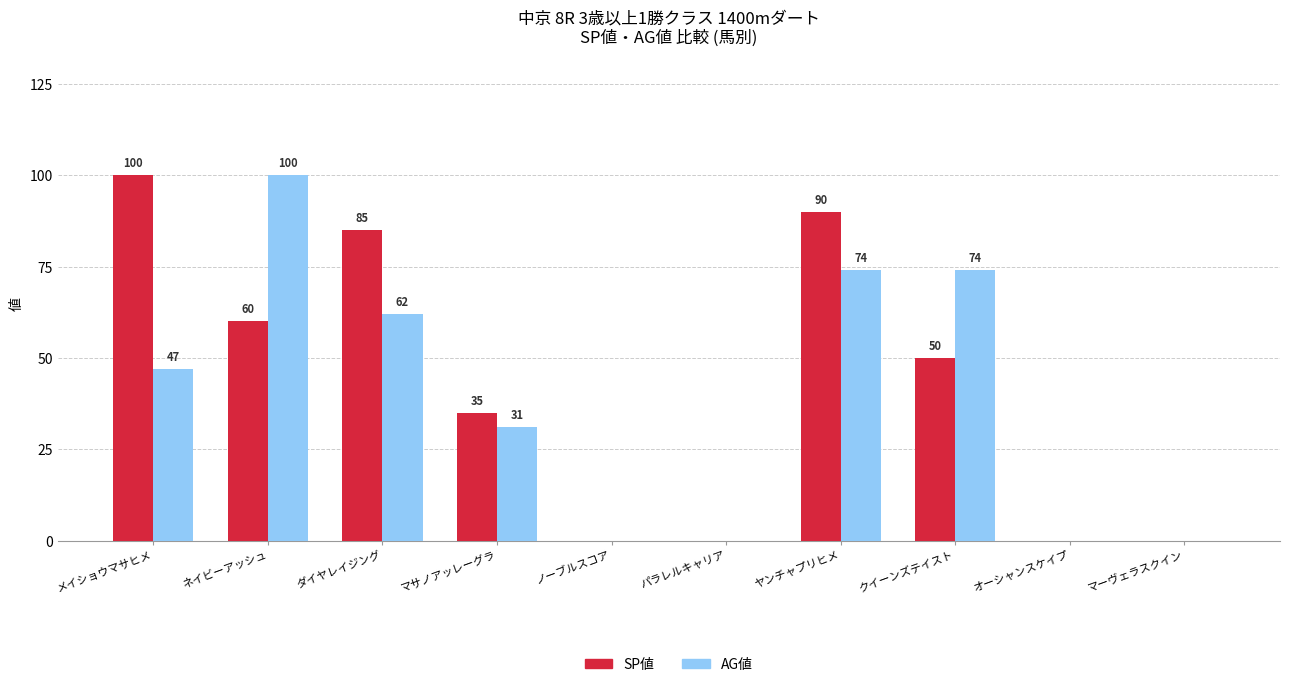

True or false: SP値 has a value of 50 at クイーンズテイスト.

True